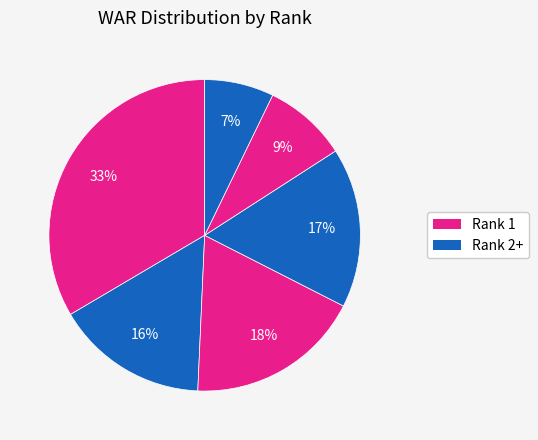

How many slices are in this pie chart?

6